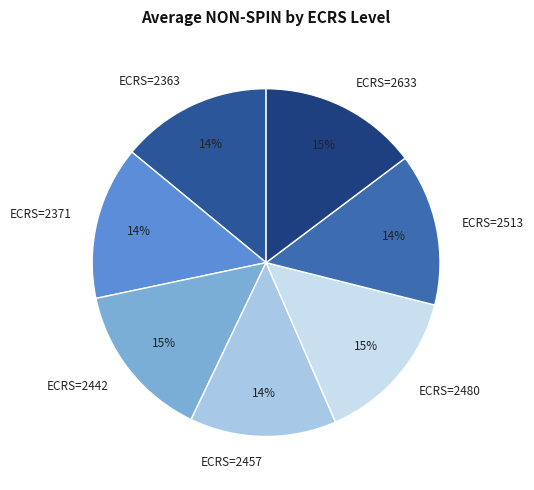

To the nearest percent, what is the difference between the ECRS=2457 and ECRS=2633 slice percentages?

1%